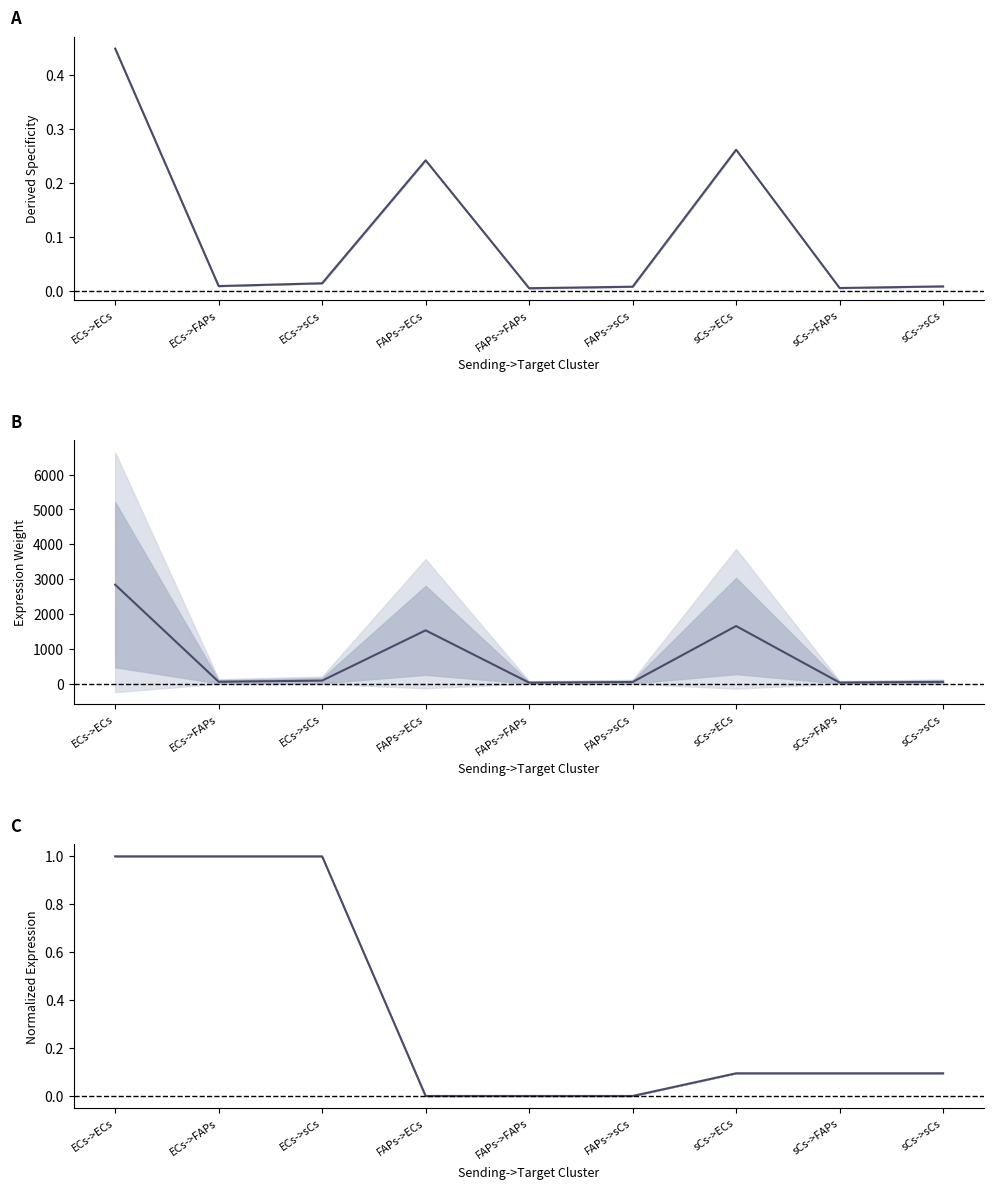

At which category does the chart reach its minimum across all series?

FAPs->ECs